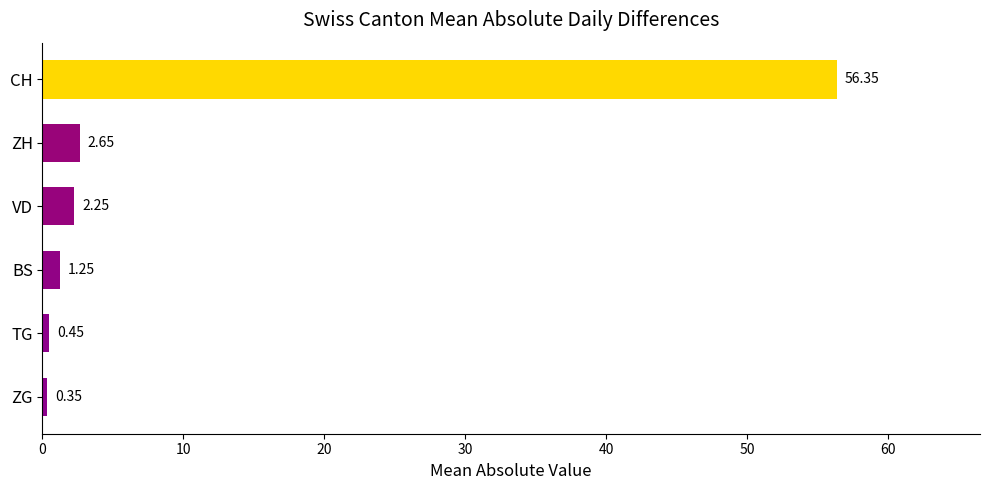

List the labels in order of value, largest first.

CH, ZH, VD, BS, TG, ZG